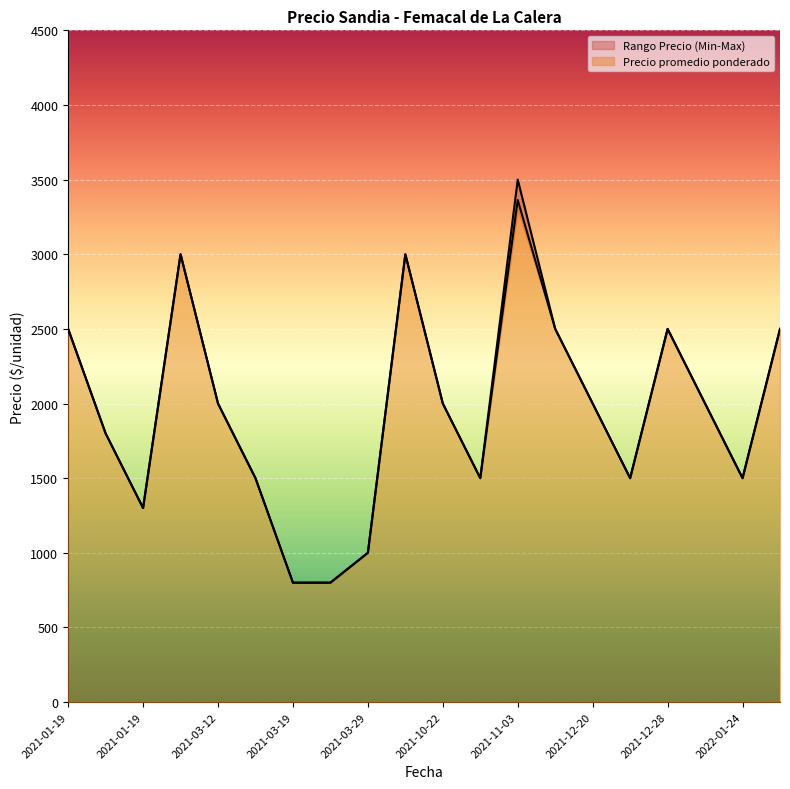

Does the chart display data point markers on the line(s)?

No